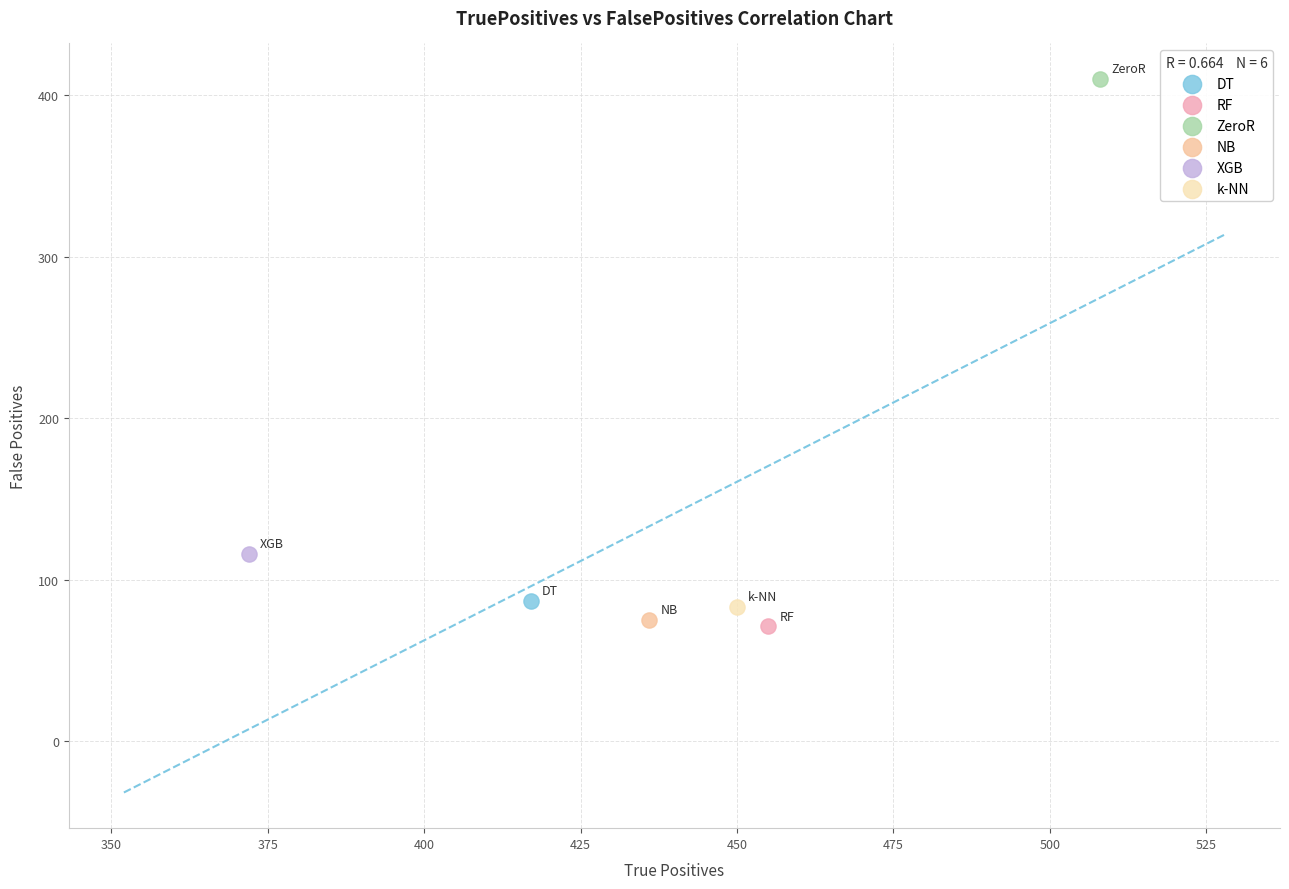

What are all the series names shown in the legend?

DT, RF, ZeroR, NB, XGB, k-NN